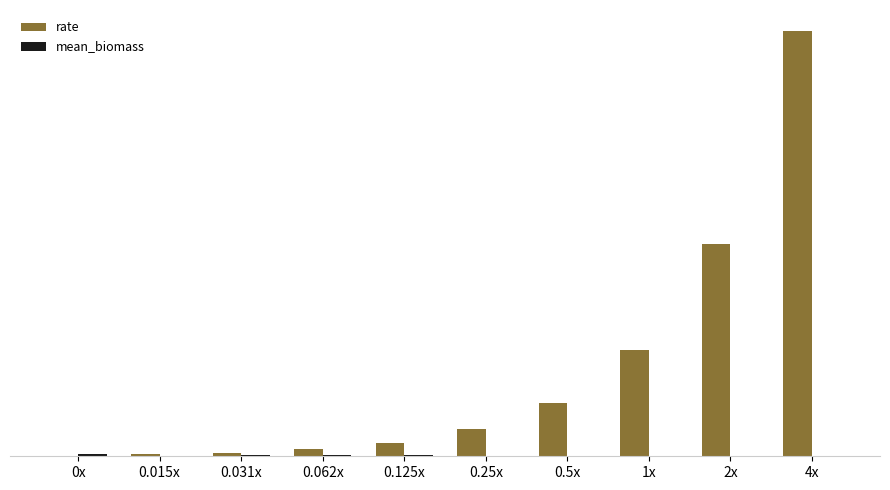

The rate series shows 2.0 at 0.015x. True or false?

True